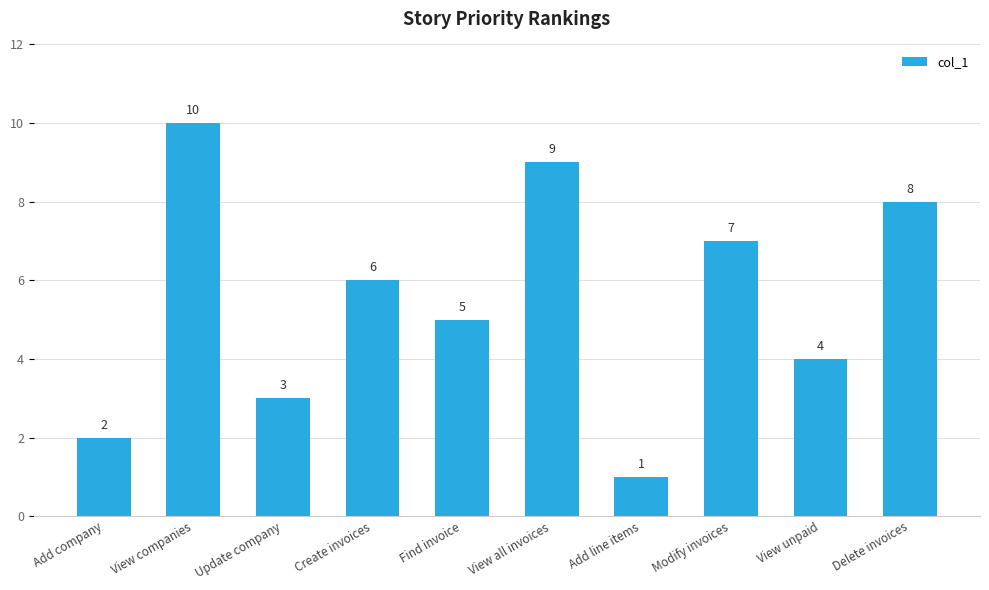

What position from the right is Delete invoices?

1